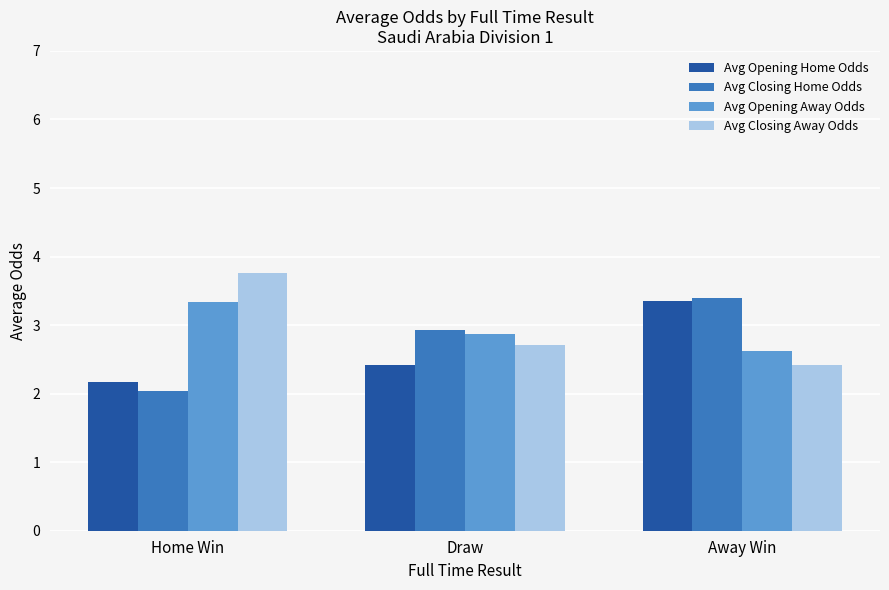

What is the difference between the maximum and minimum values in the Avg Opening Away Odds series?

0.7